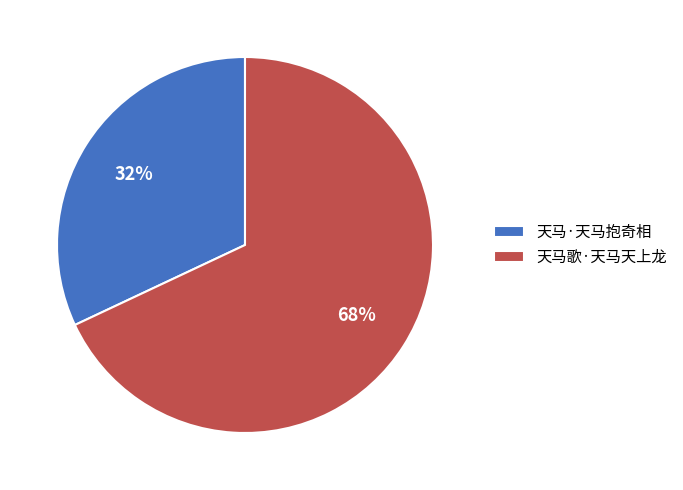

Count the number of slices in the pie.

2